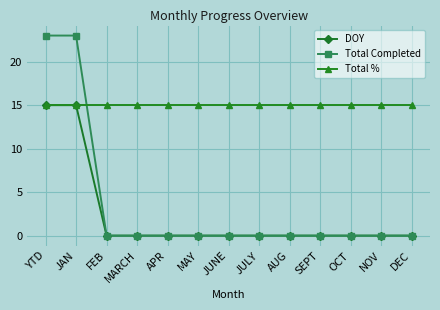

Which series changed the most between YTD and APR?

Total Completed